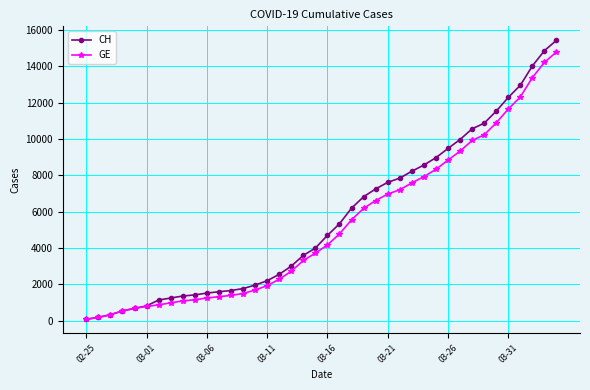

Which series has the widest spread of values?

CH